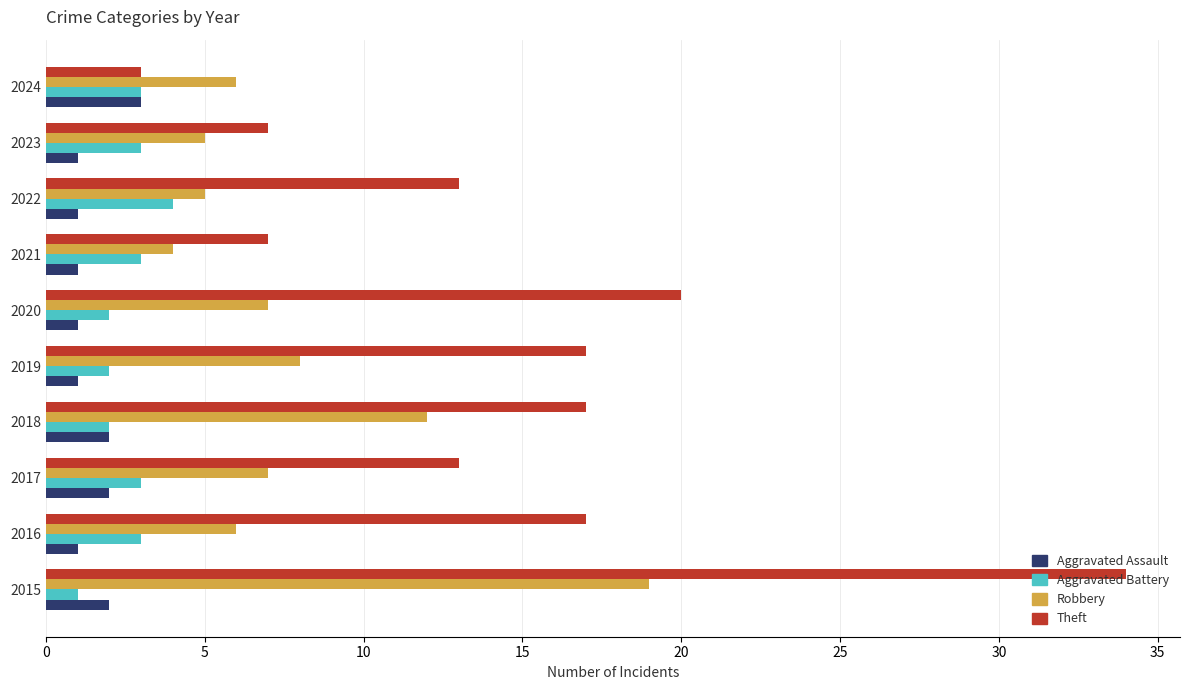

Is the value of Aggravated Assault at 2019 greater than the value of Theft at 2017?

No